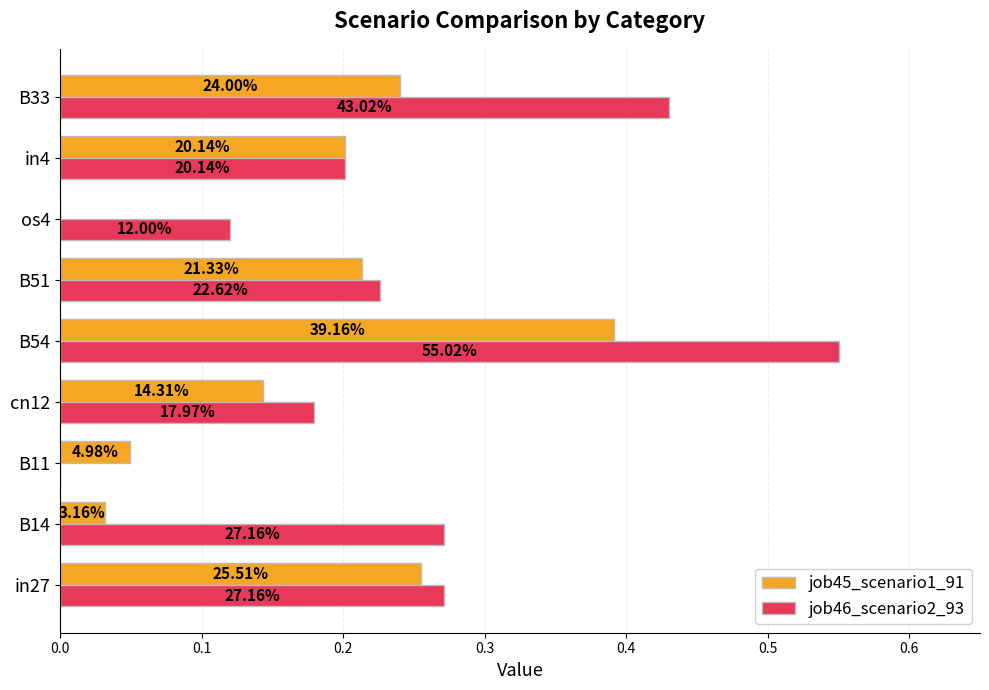

Reading left to right, what are all the values shown in this chart?

job45_scenario1_91: 0.3	0.0	0.0	0.1	0.4	0.2	0.0	0.2	0.2
job46_scenario2_93: 0.3	0.3	0.0	0.2	0.6	0.2	0.1	0.2	0.4